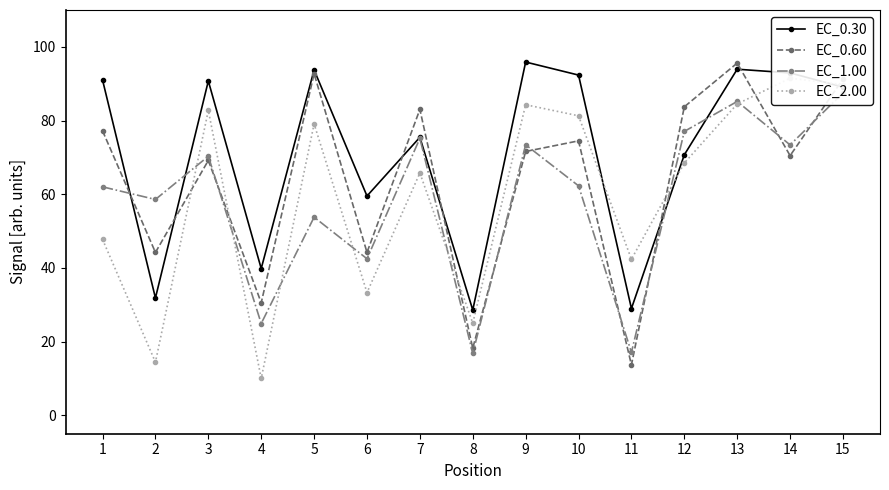

Which series ends up on top after the final intersection of EC_0.60 and EC_1.00?

EC_0.60